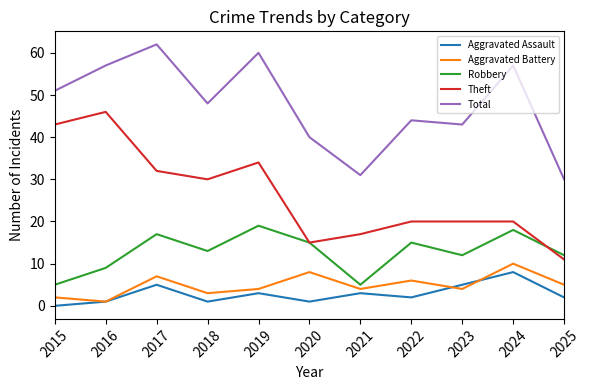

Which series changed the most between 2019 and 2022?

Total